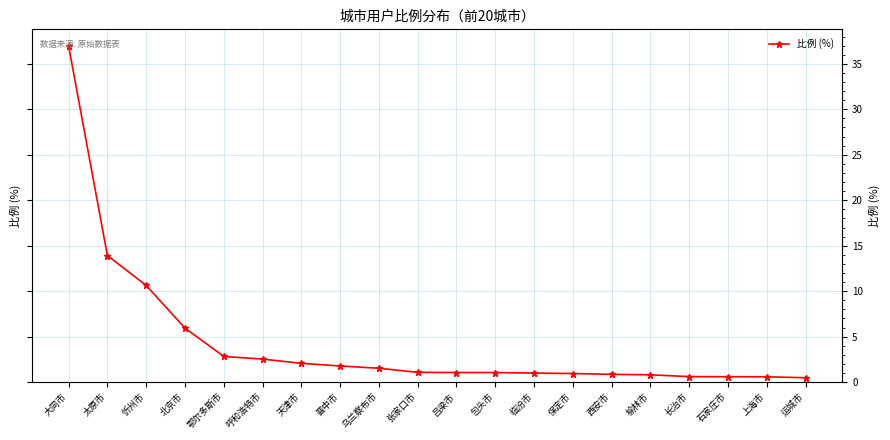

At which label is the value closest to 18?

太原市